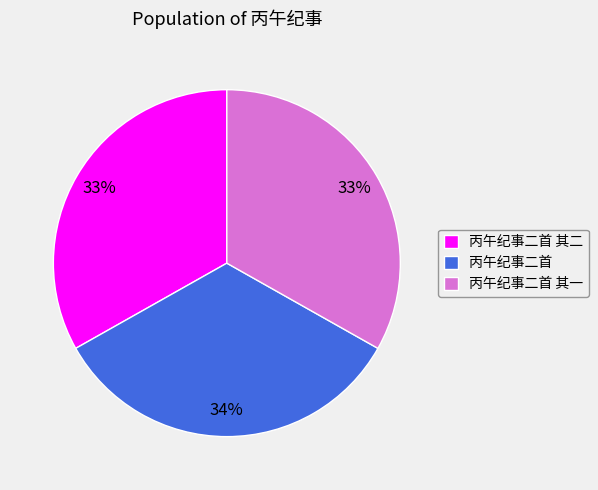

To the nearest percent, what is the average slice percentage?

33%